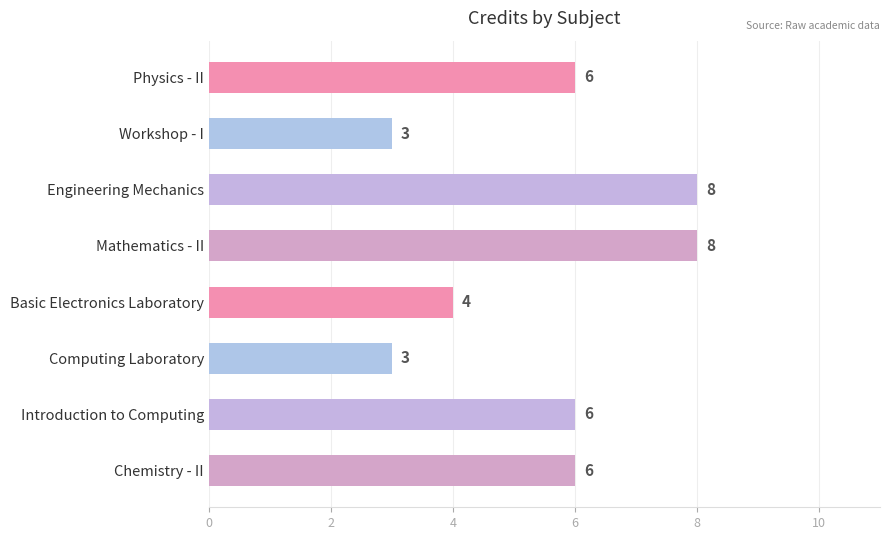

The chart shows a value of 6 at Physics - II. True or false?

True